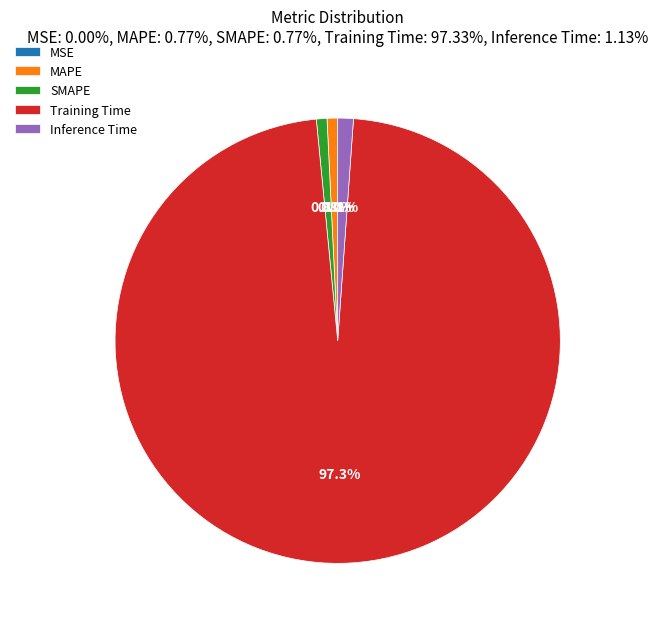

Is Inference Time the majority of the pie?

No